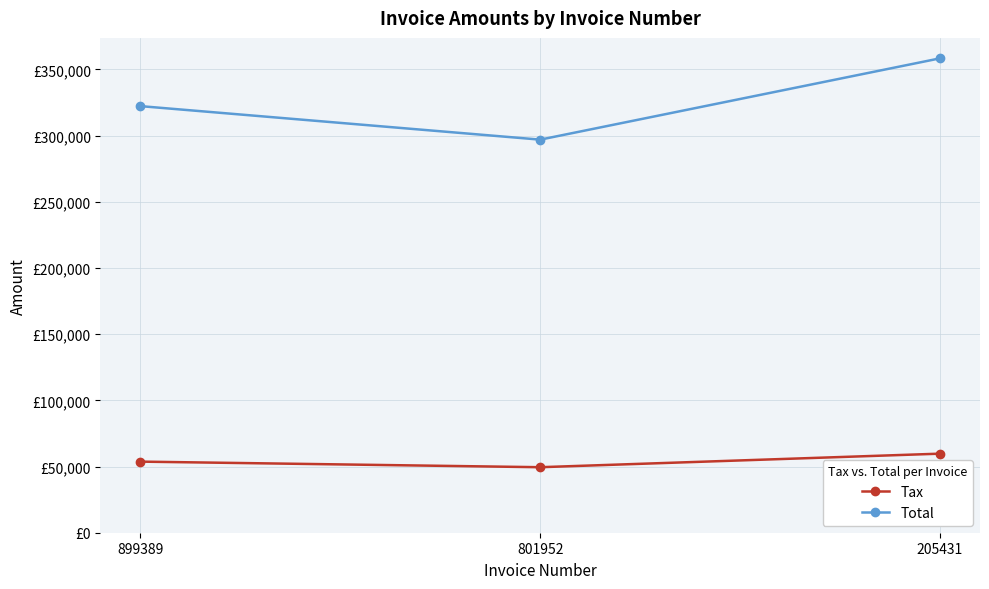

What is the greatest value displayed?

358372.0